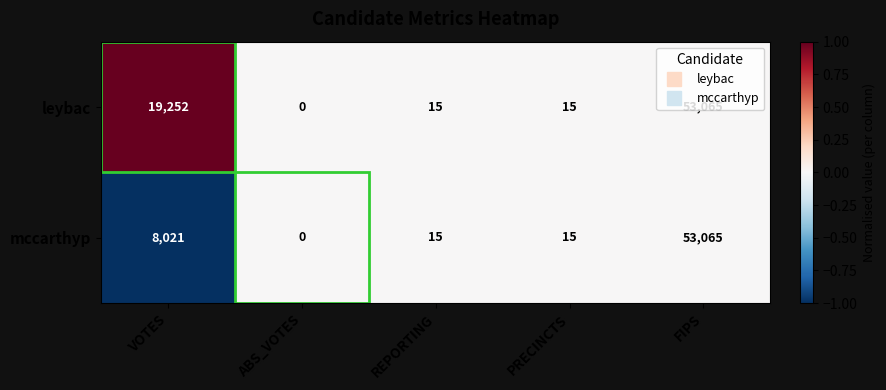

Rank the series by their average value, from lowest to highest.

mccarthyp, leybac